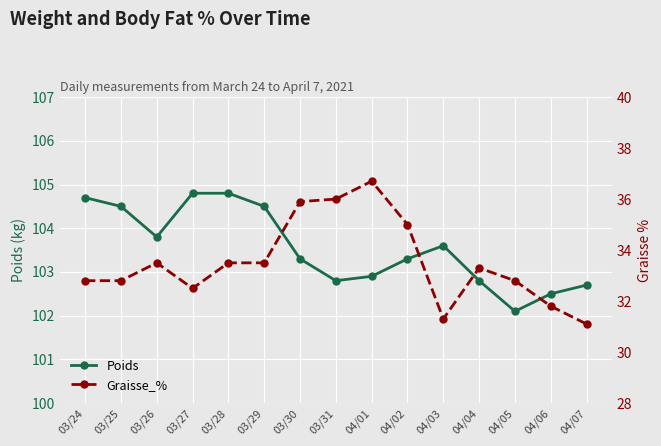

At 04/04, list the series in order from smallest to largest.

Graisse_%, Poids